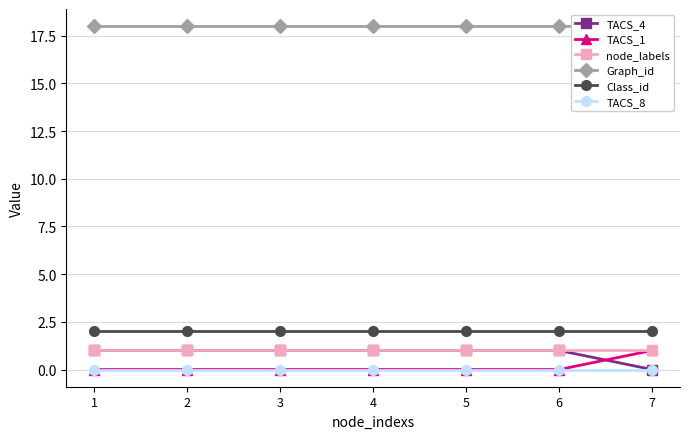

Between 1 and 5, which series saw the biggest shift?

TACS_4